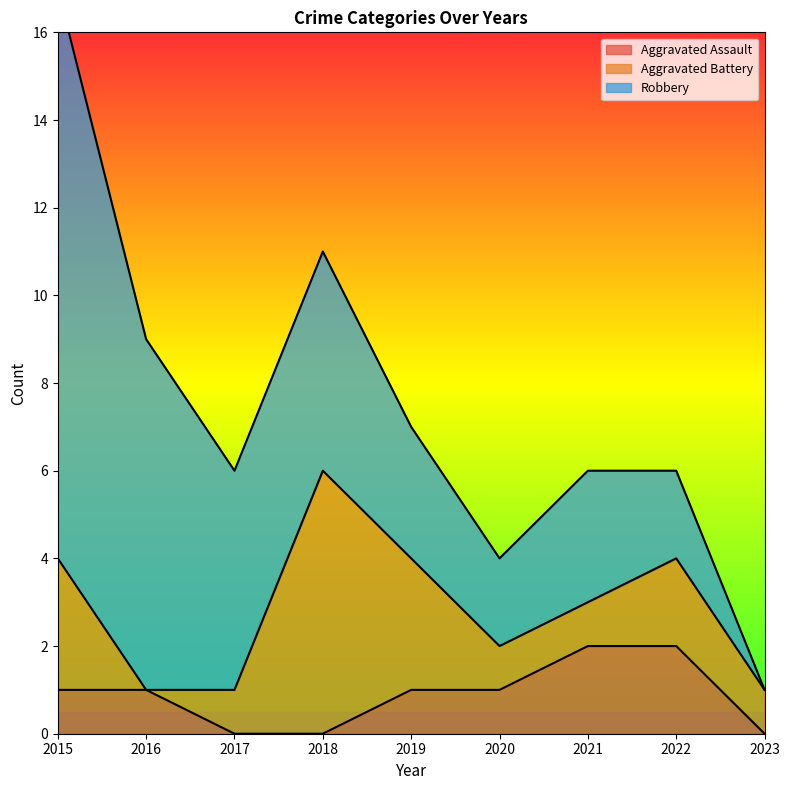

The value of Aggravated Assault at 2015 is 1. True or false?

True